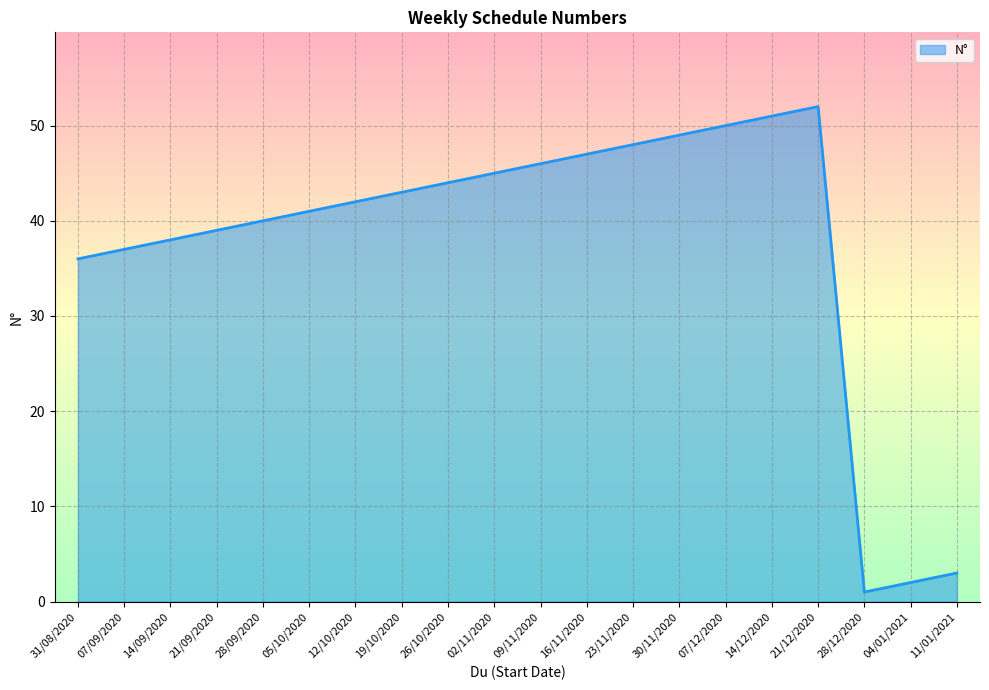

What value does the data have at 26/10/2020?

44